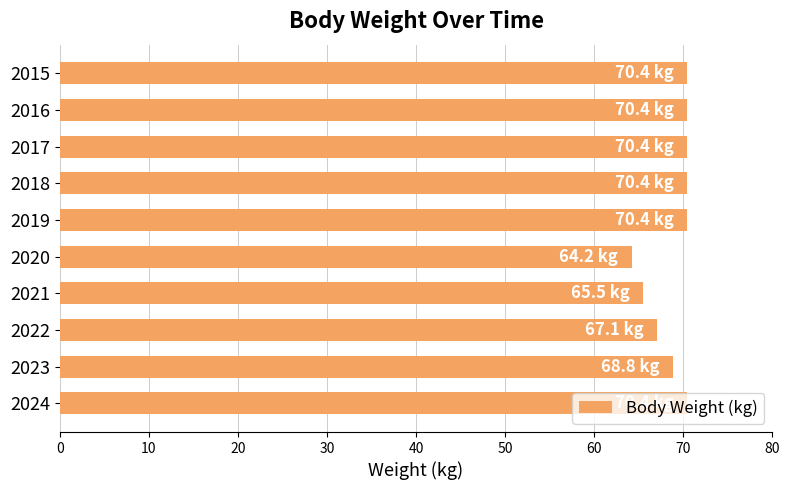

What is the value of the 4th bar from the top?

70.4